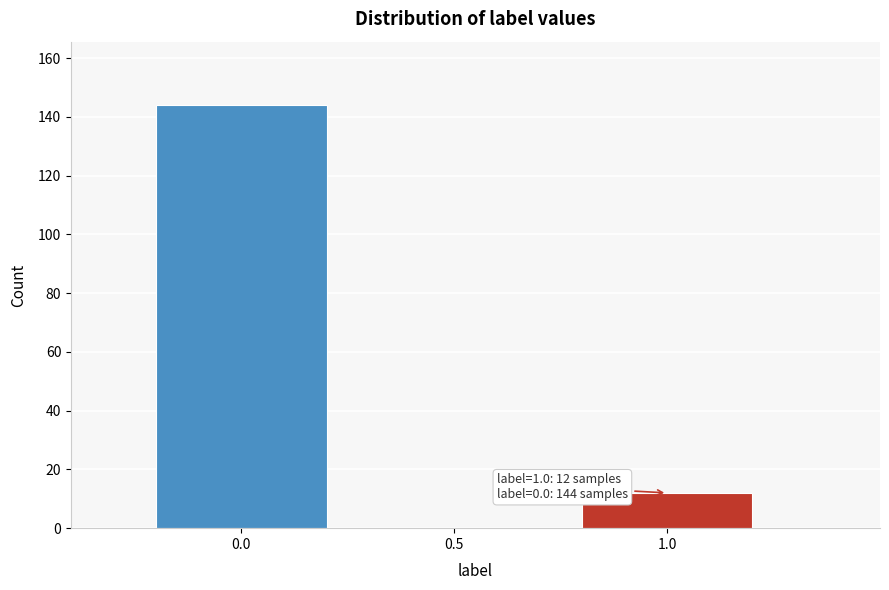

Reading right to left, transcribe all the data shown in this chart.

1.0=12	0.5=0	0.0=144